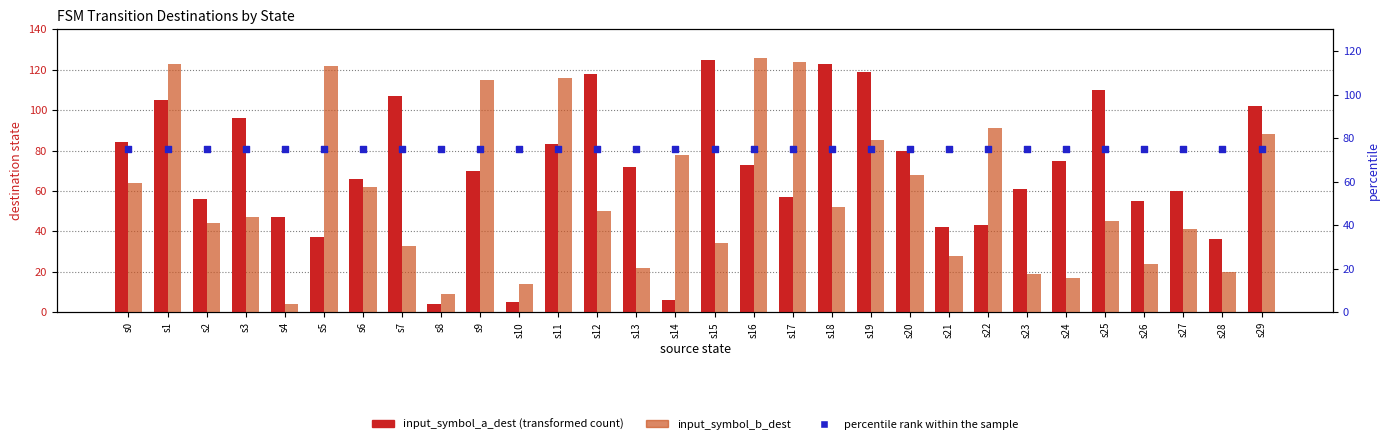

At which category is the sum across all series the highest?

s1